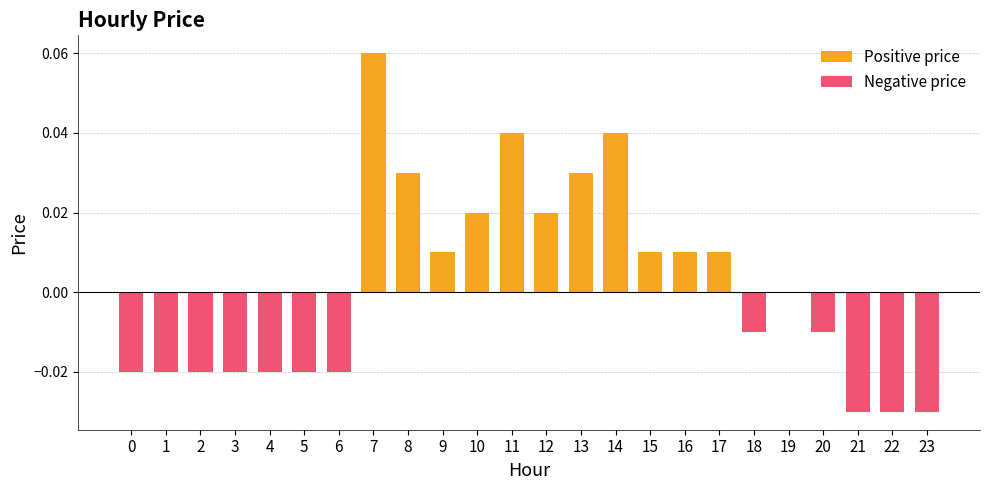

The value of Negative price at 20 is -0.0. True or false?

False